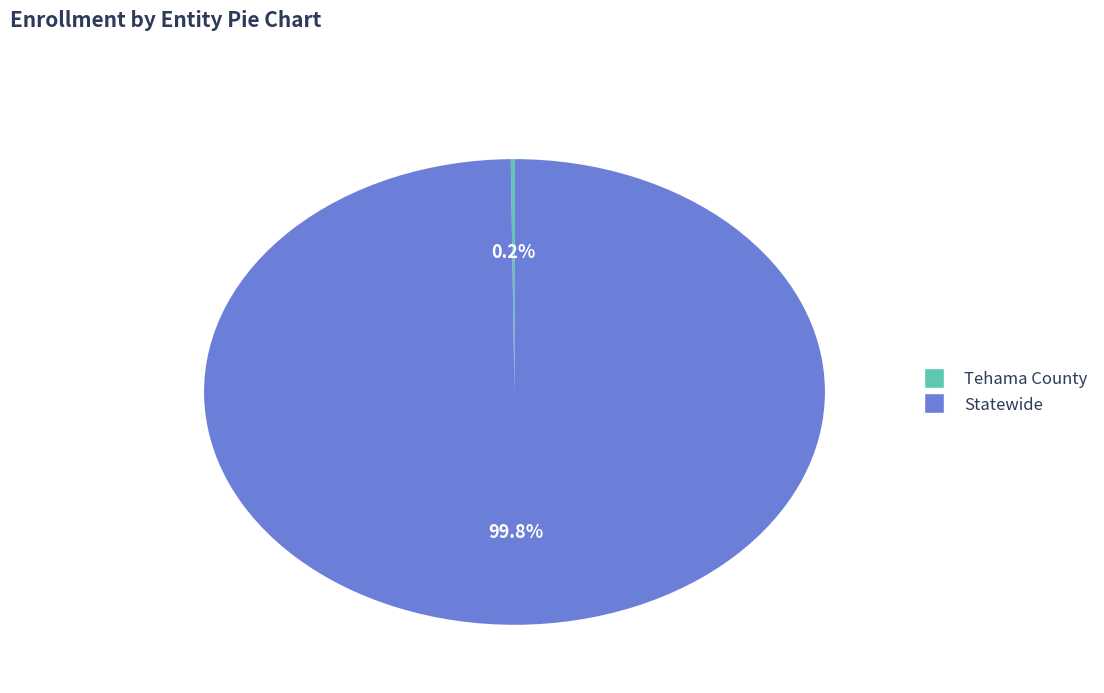

Is it true that Statewide is 93% of the pie?

False